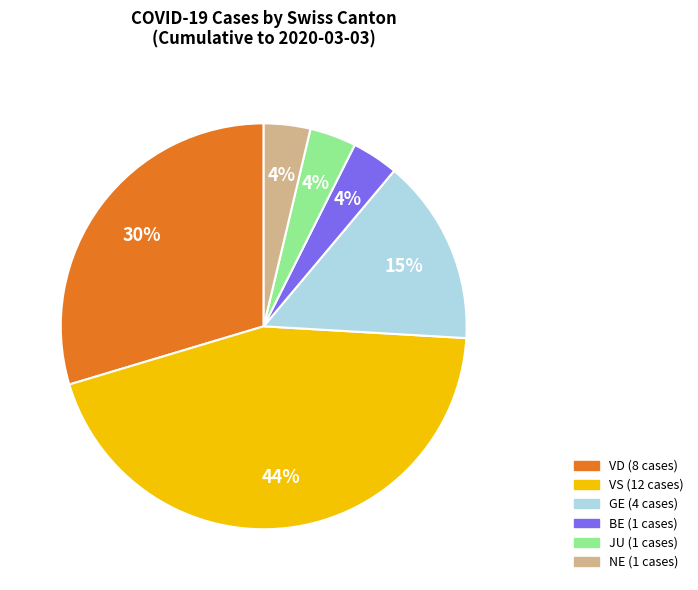

To the nearest percent, what is the average slice percentage?

17%